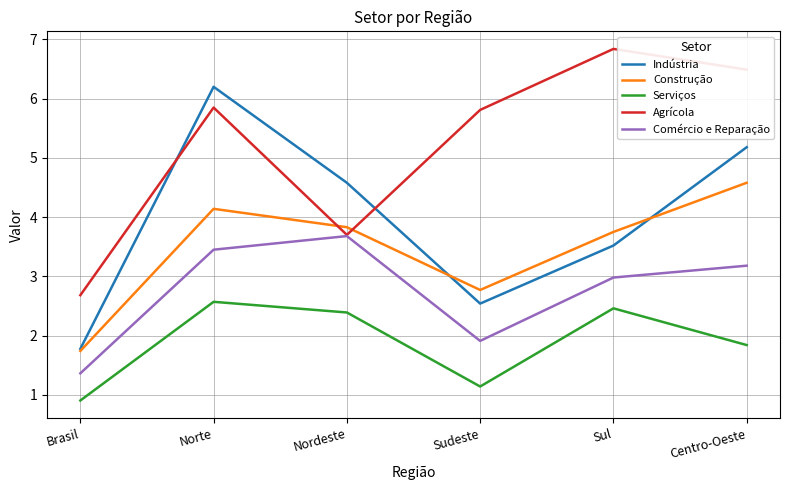

What are all the series names shown in the legend?

Indústria, Construção, Serviços, Agrícola, Comércio e Reparação